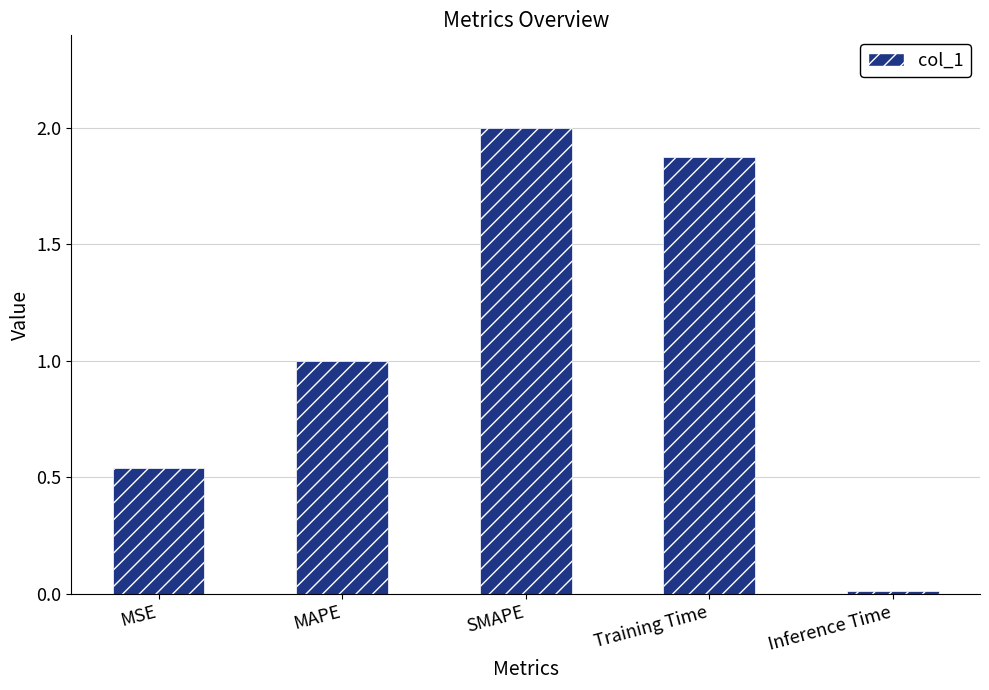

What is the label of the 2nd bar from the right?

Training Time